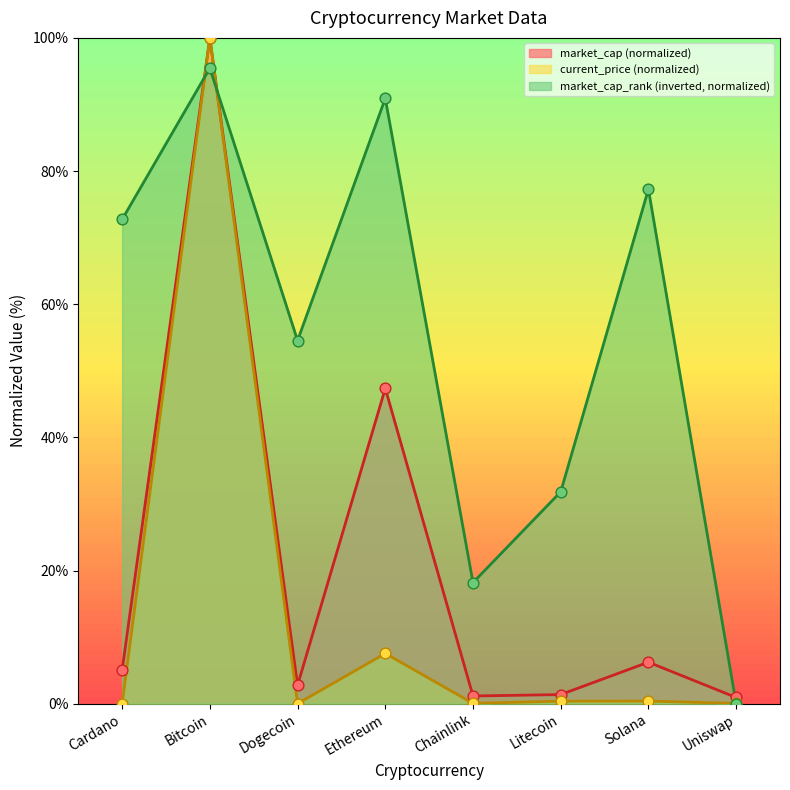

At how many categories does at least one series exceed 4?

7